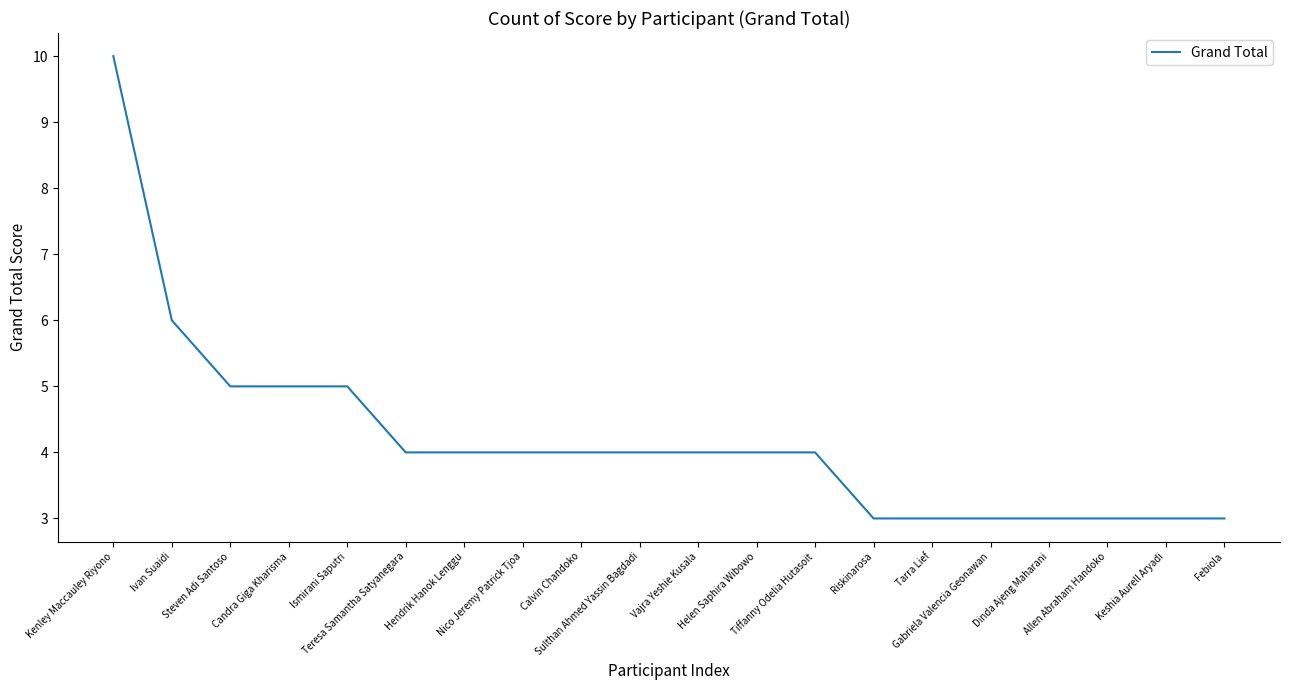

What is the maximum value shown in the chart?

10